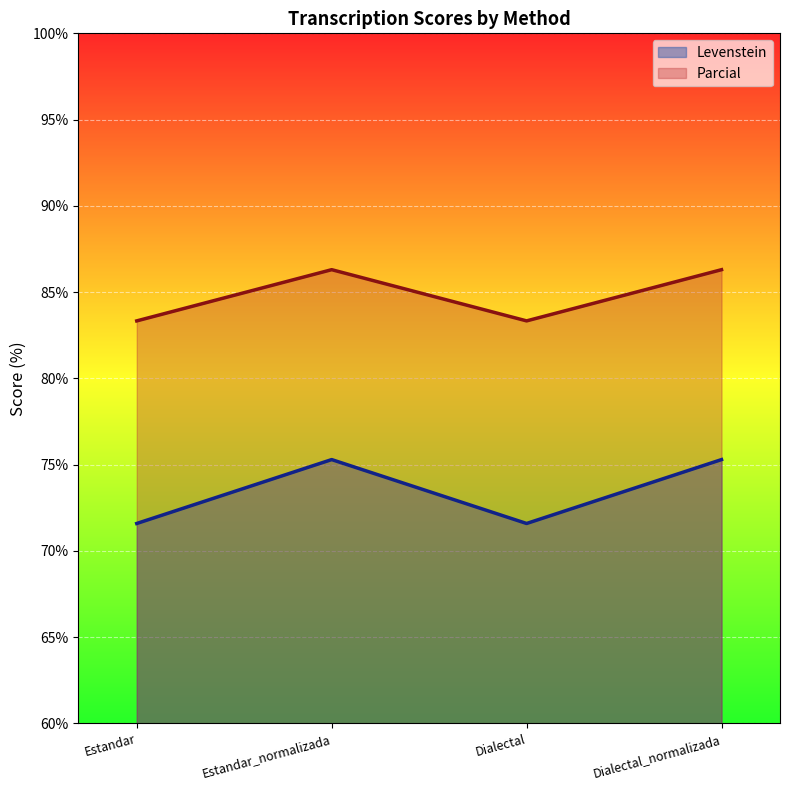

At which category is the sum across all series the highest?

Estandar_normalizada